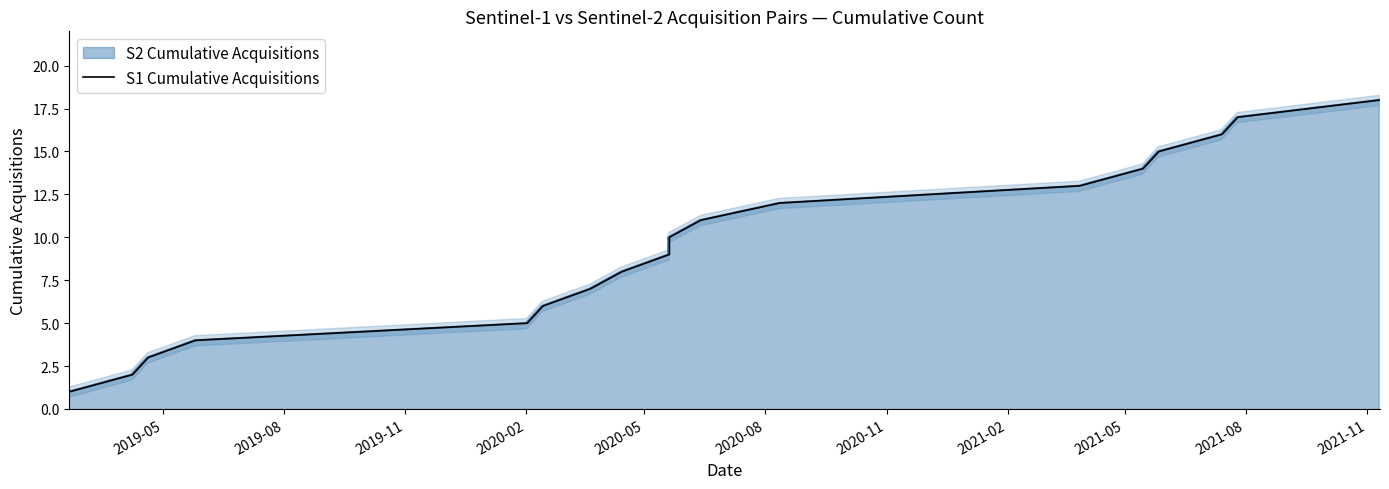

What is the difference between the maximum and minimum values?

17